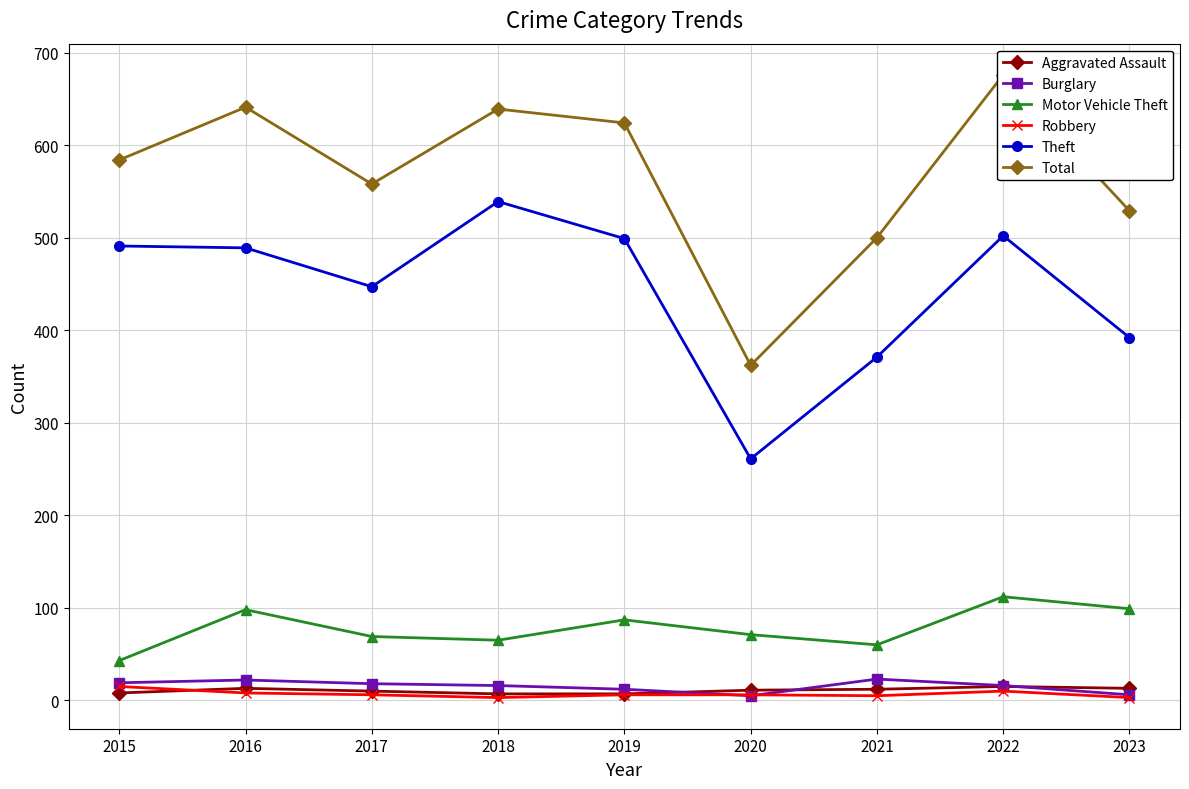

The value of Total at 2023 is 529. True or false?

True